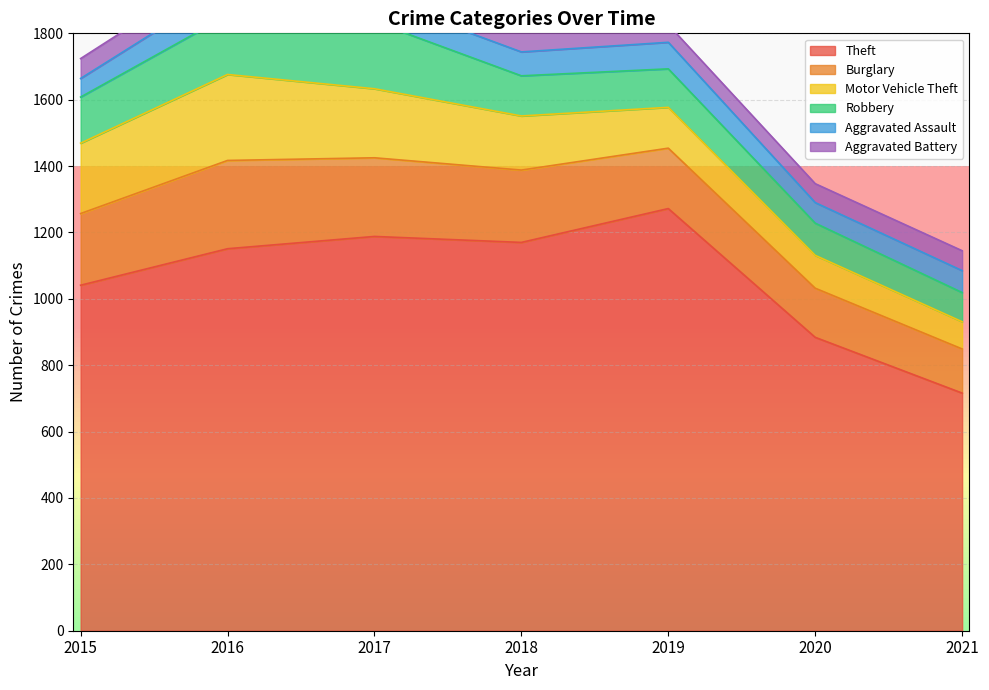

How many data points in Motor Vehicle Theft are above 163?

3